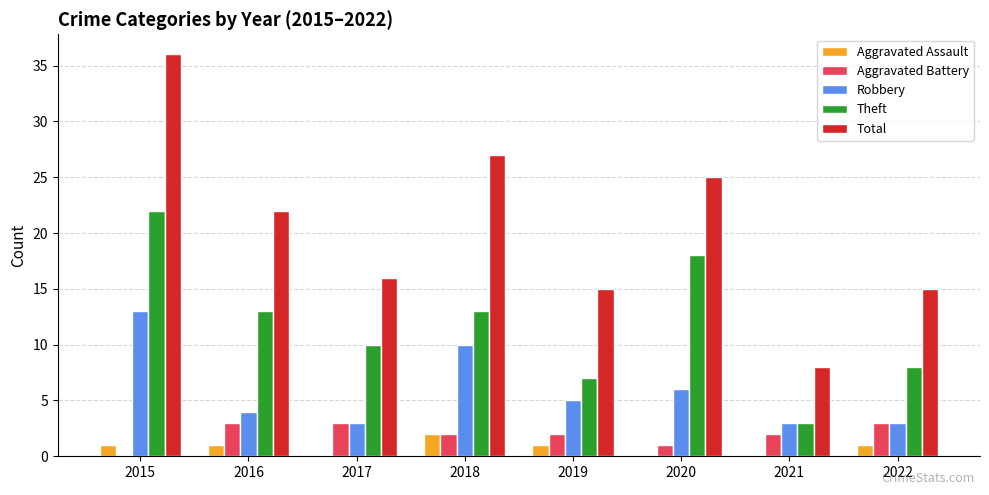

The value of Robbery at 2018 is 10. True or false?

True